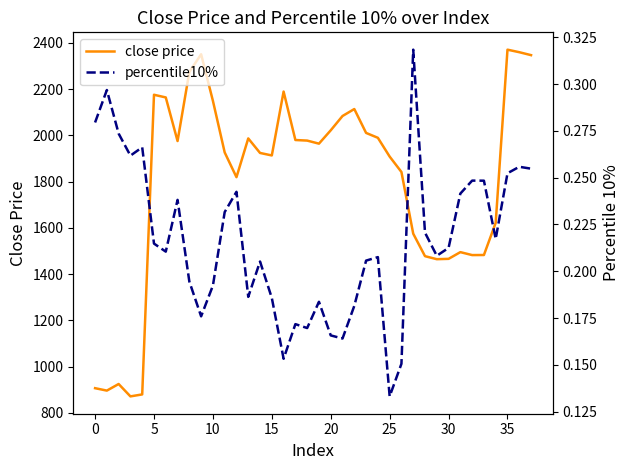

True or false: close price and percentile10% cross at least once.

False